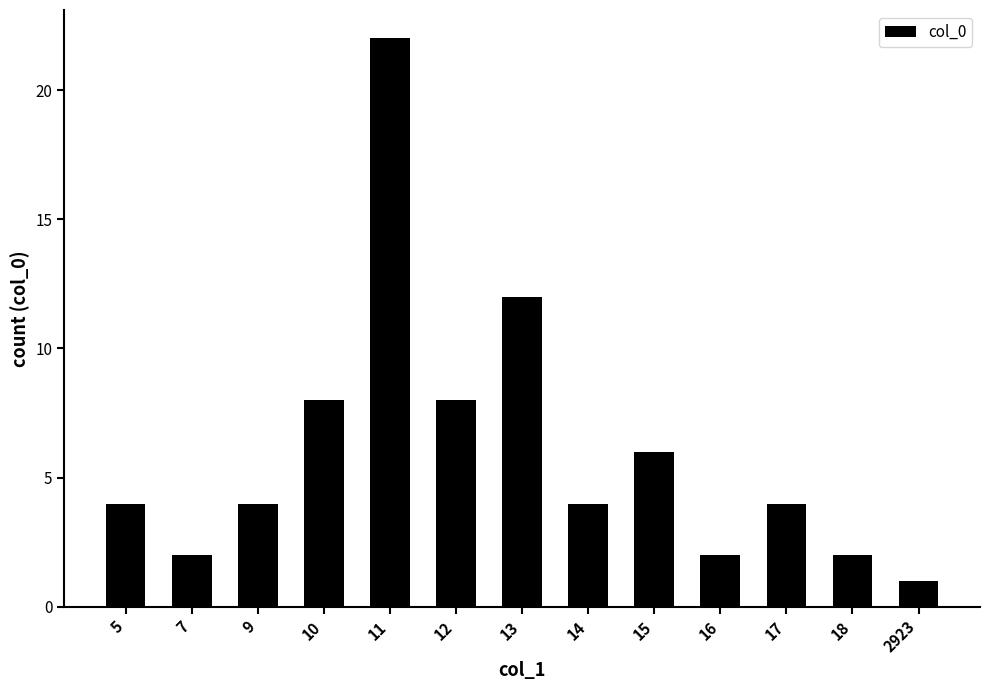

At which label is the value closest to 11?

13